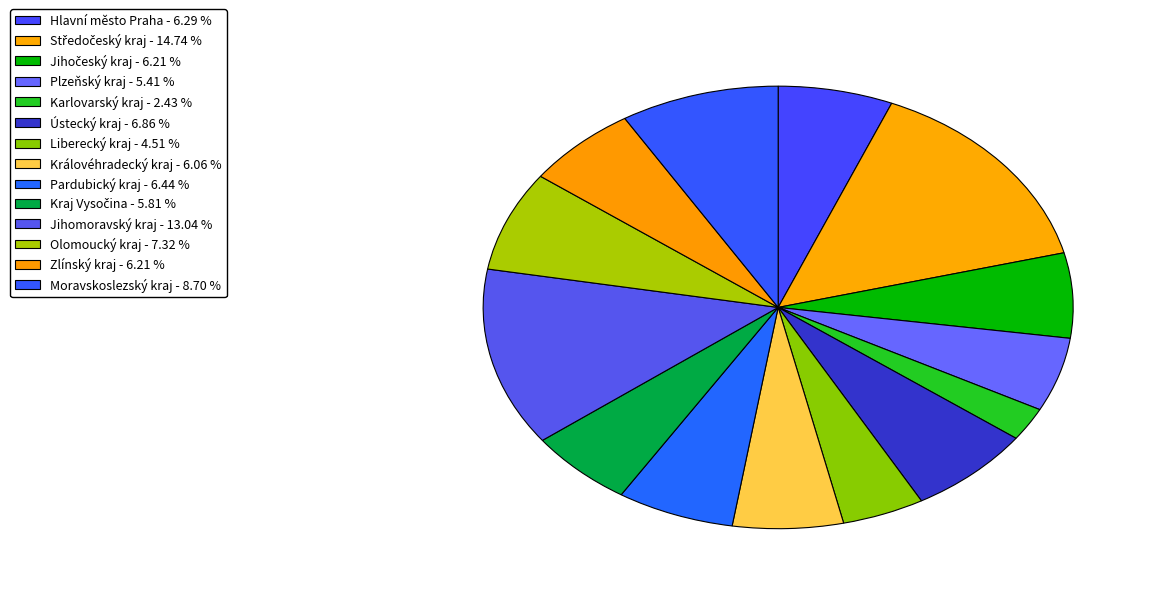

What portion of the pie excludes Středočeský kraj?

85.3%